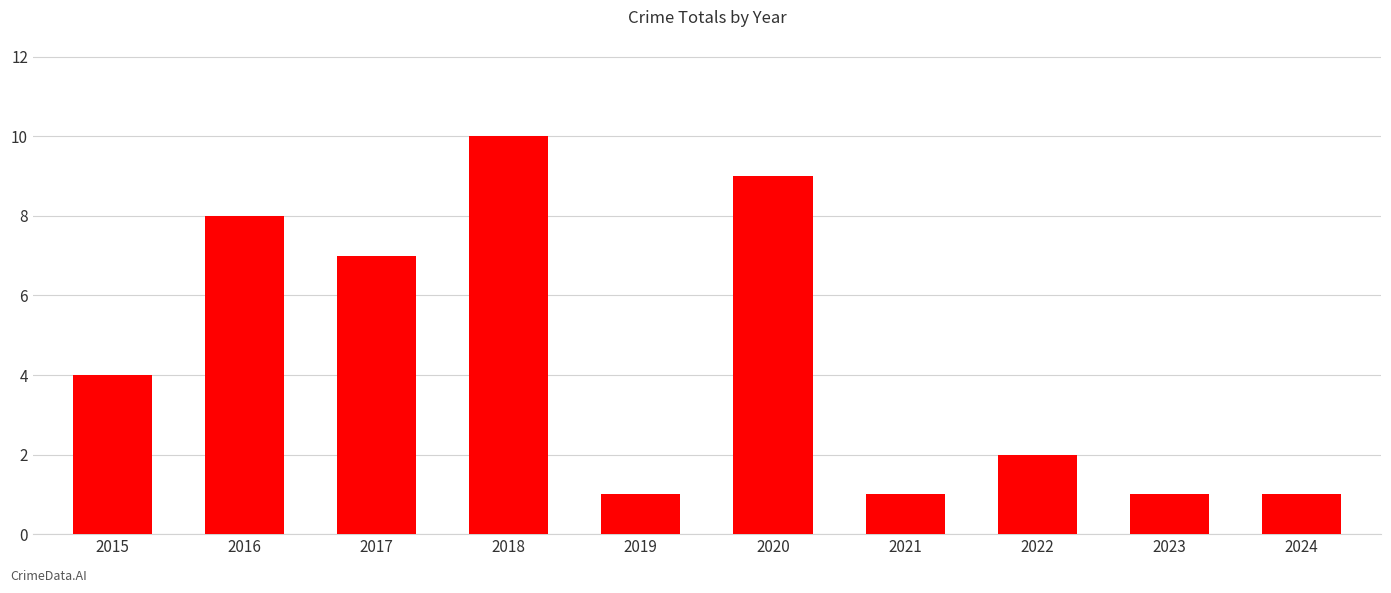

Reading left to right, list all the values displayed in this chart.

2015=4	2016=8	2017=7	2018=10	2019=1	2020=9	2021=1	2022=2	2023=1	2024=1